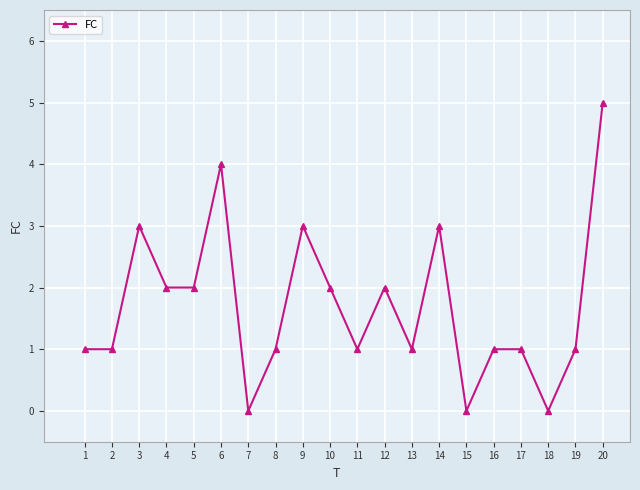

Reading left to right, transcribe all the data shown in this chart.

1	1	3	2	2	4	0	1	3	2	1	2	1	3	0	1	1	0	1	5